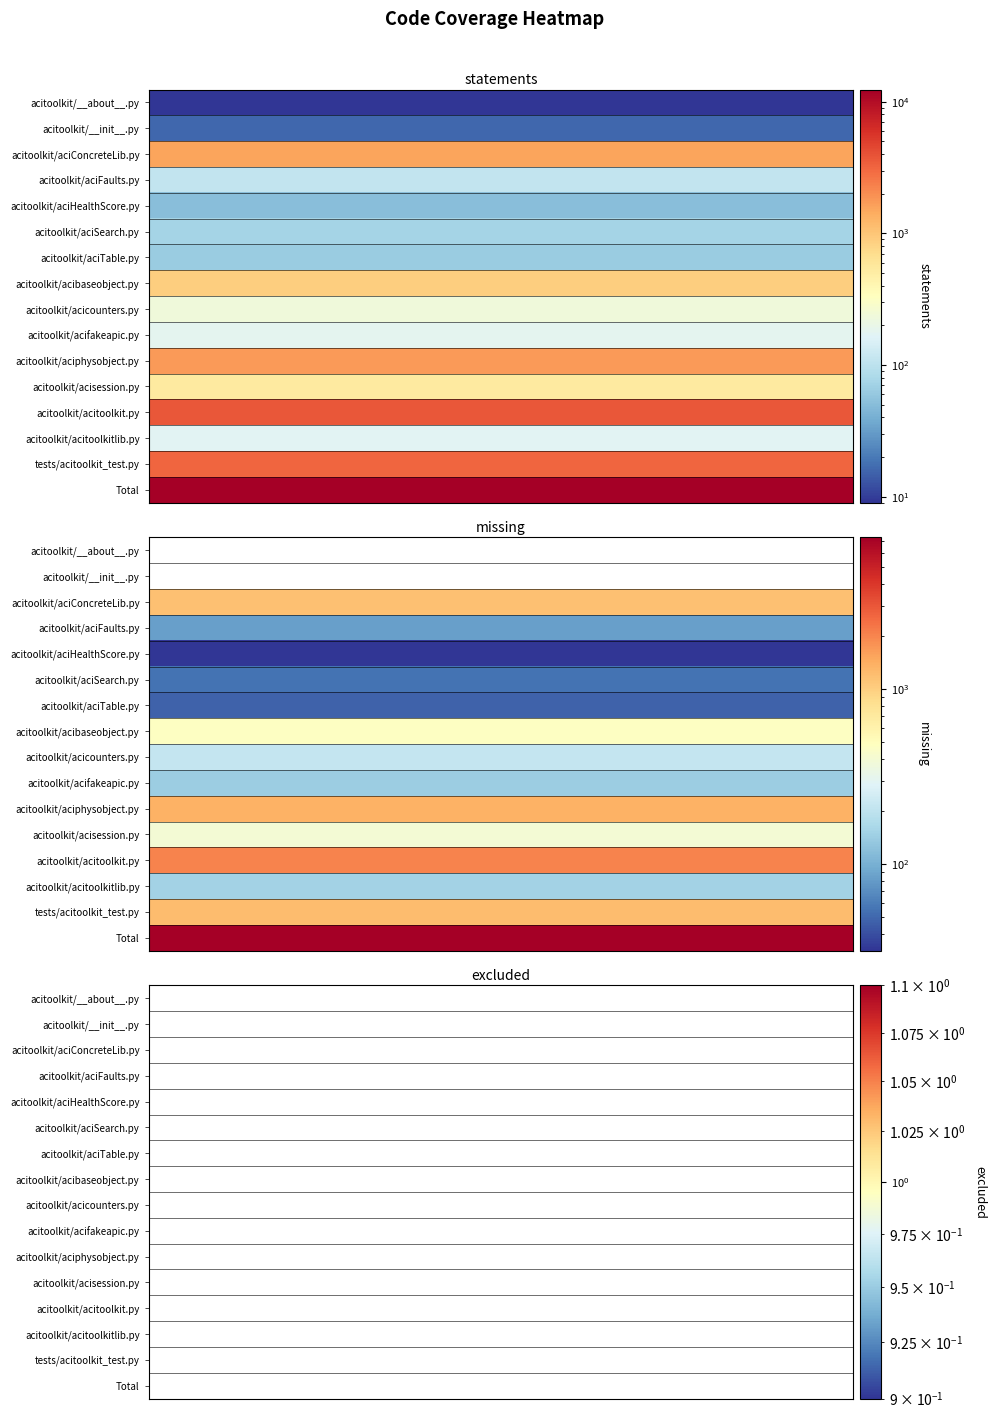

What is the average value of the missing series?

920